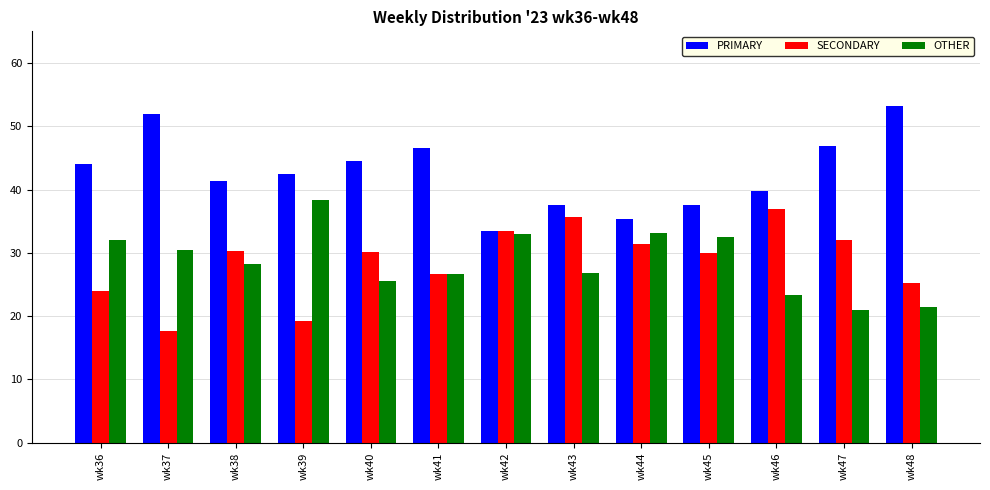

What is the difference between the second highest and second lowest values in the SECONDARY series?

16.4